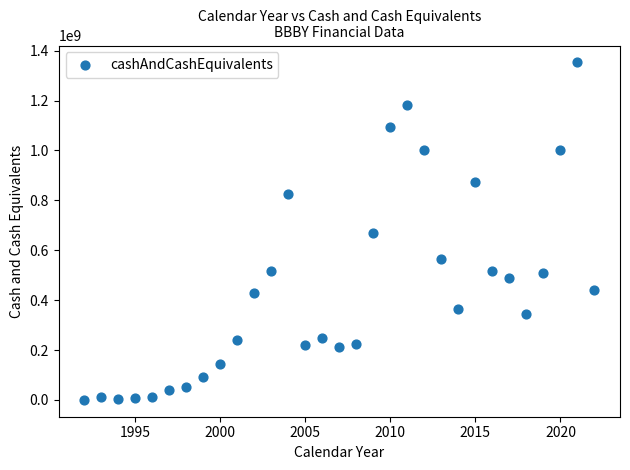

What is the range of X values (max minus min)?

30